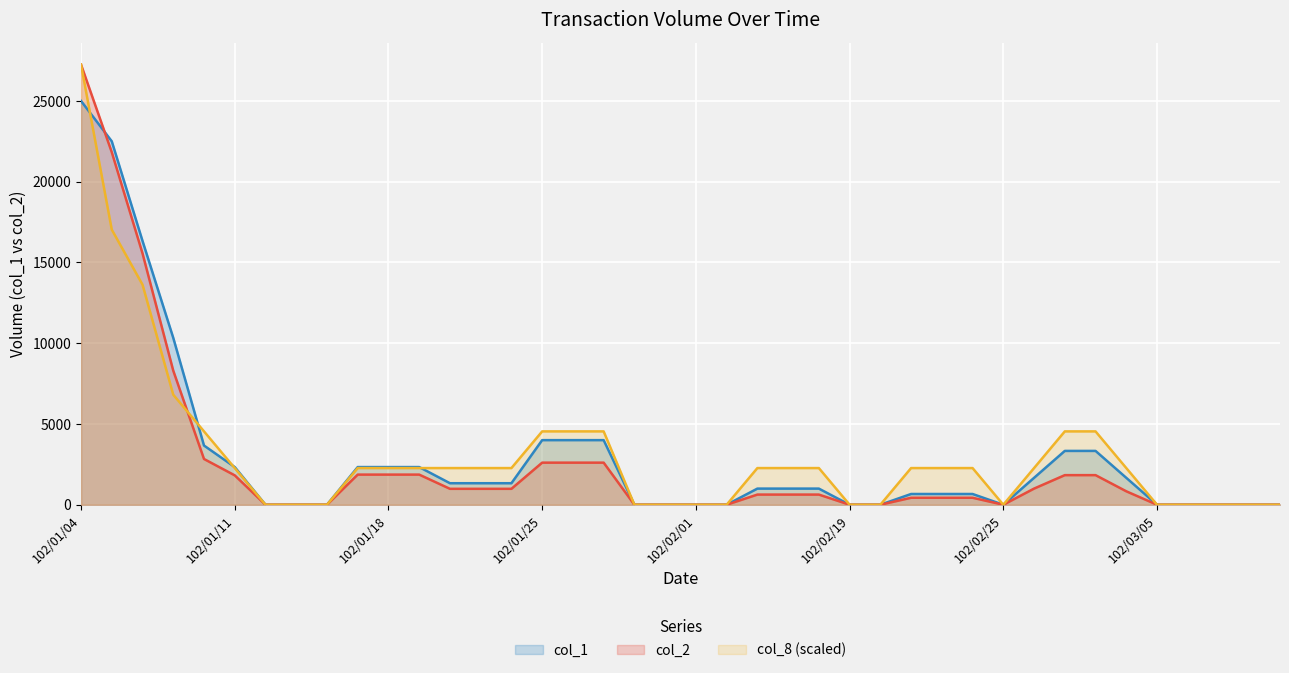

Where is the first local maximum for col_8?

102/01/17